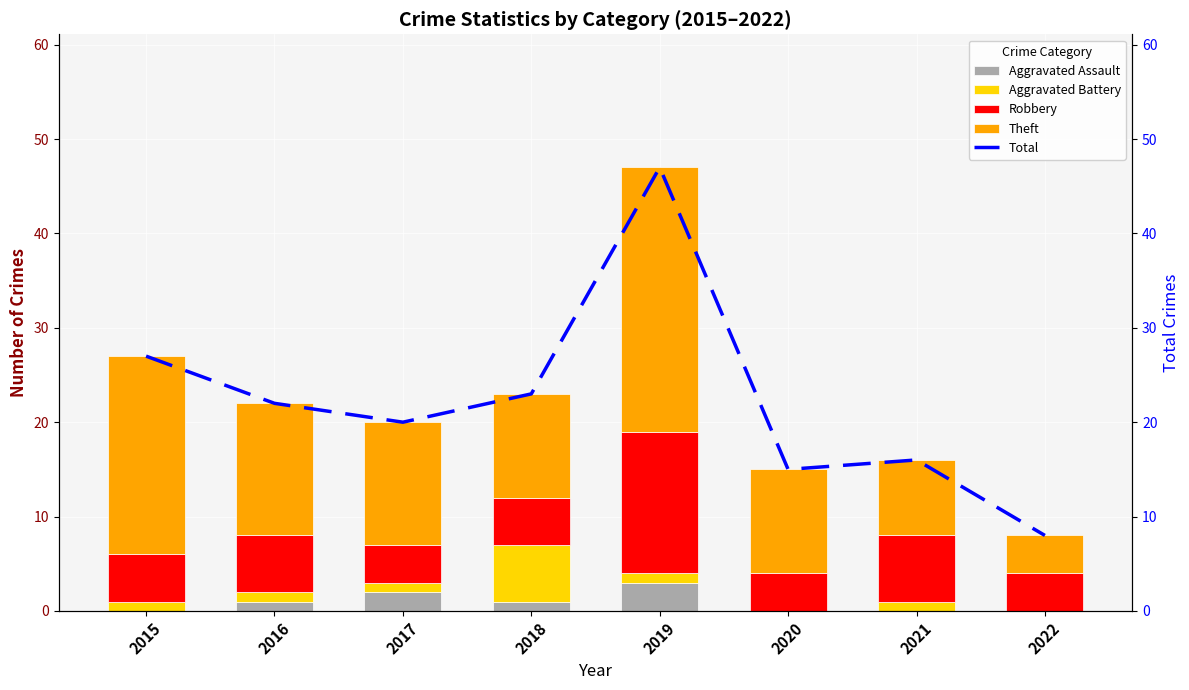

What is the average value of the Theft series?

14